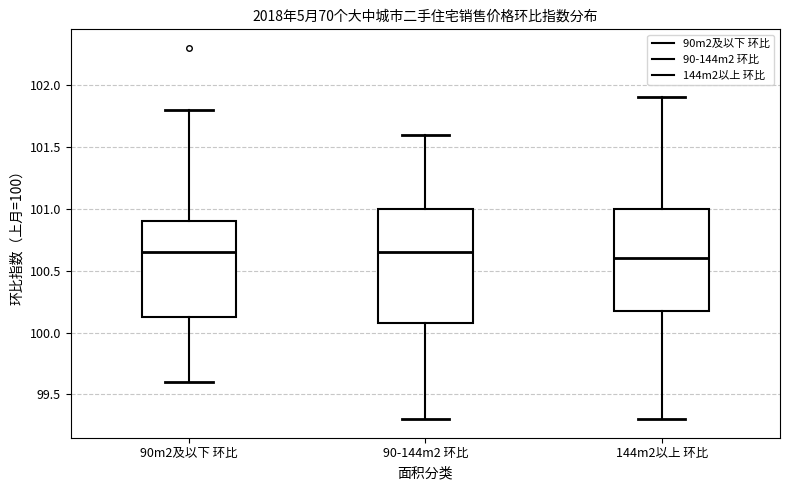

Where is the lower edge of the box for 90-144m2 环比 on the y-axis? The values are not printed on the chart, so give them approximately, as read against the axis.

100.10